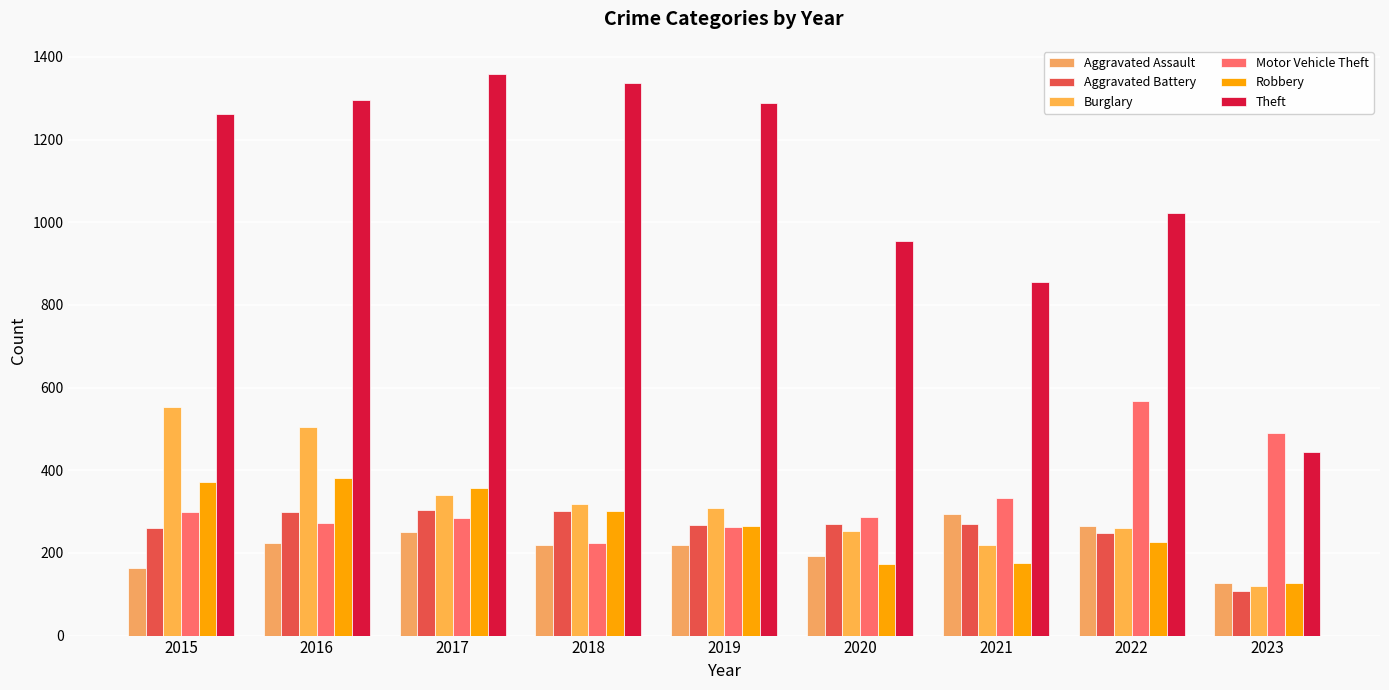

What is the difference between the Robbery values at 2020 and 2019?

90